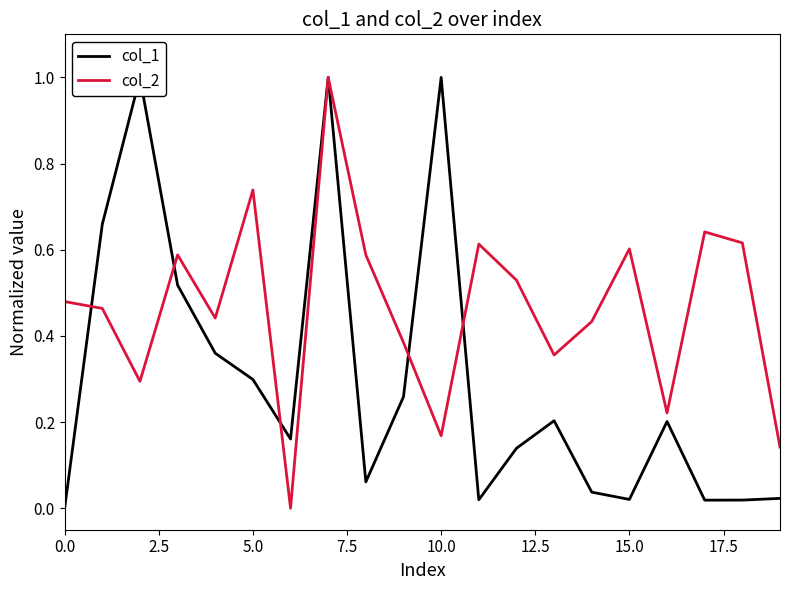

What is the highest value of the col_2 series?

1.0